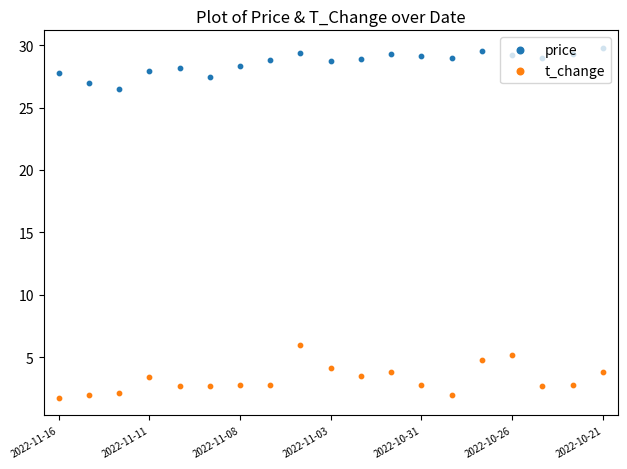

What are all the series names shown in the legend?

price, t_change